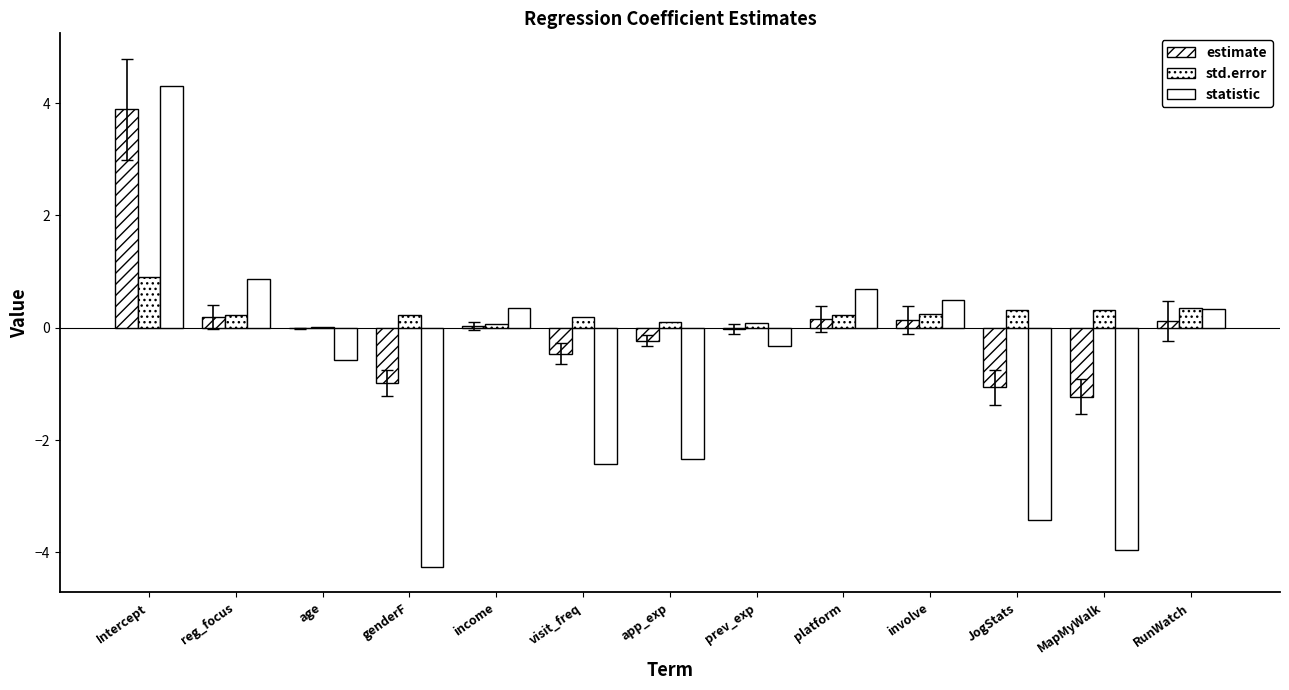

At JogStats, list the series in order from largest to smallest.

std.error, estimate, statistic